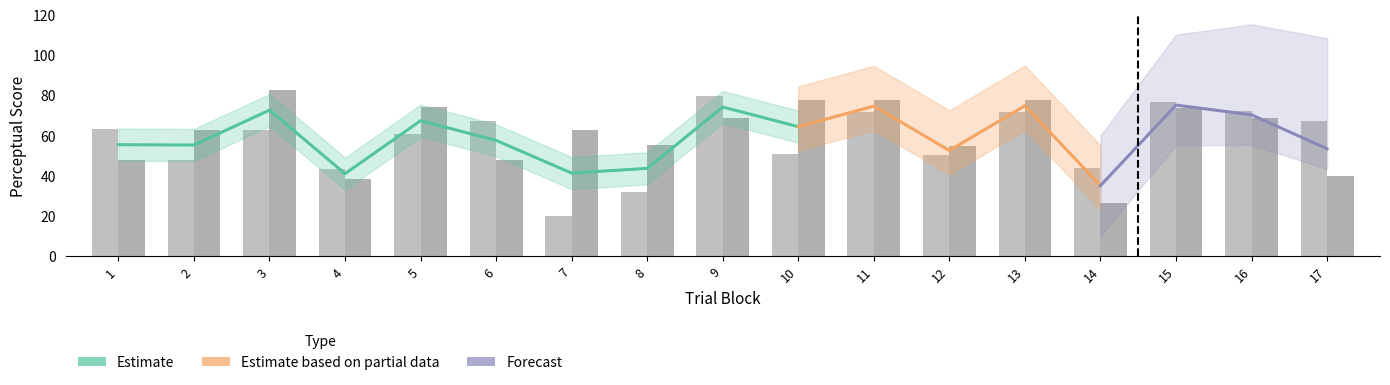

Between 17 and 12, which is larger?

17